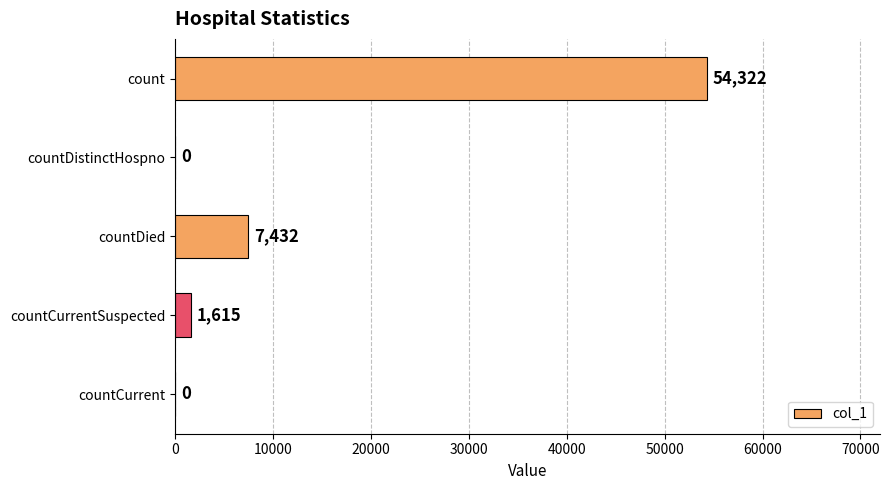

Approximately how many times larger is the value at count compared to countDied?

7.3